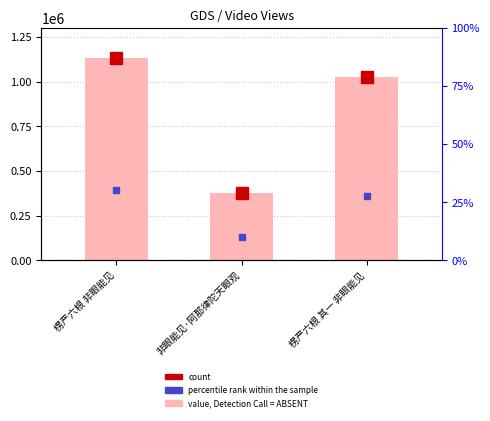

Which label corresponds to the largest value in the chart?

楞严六根 非眼能见